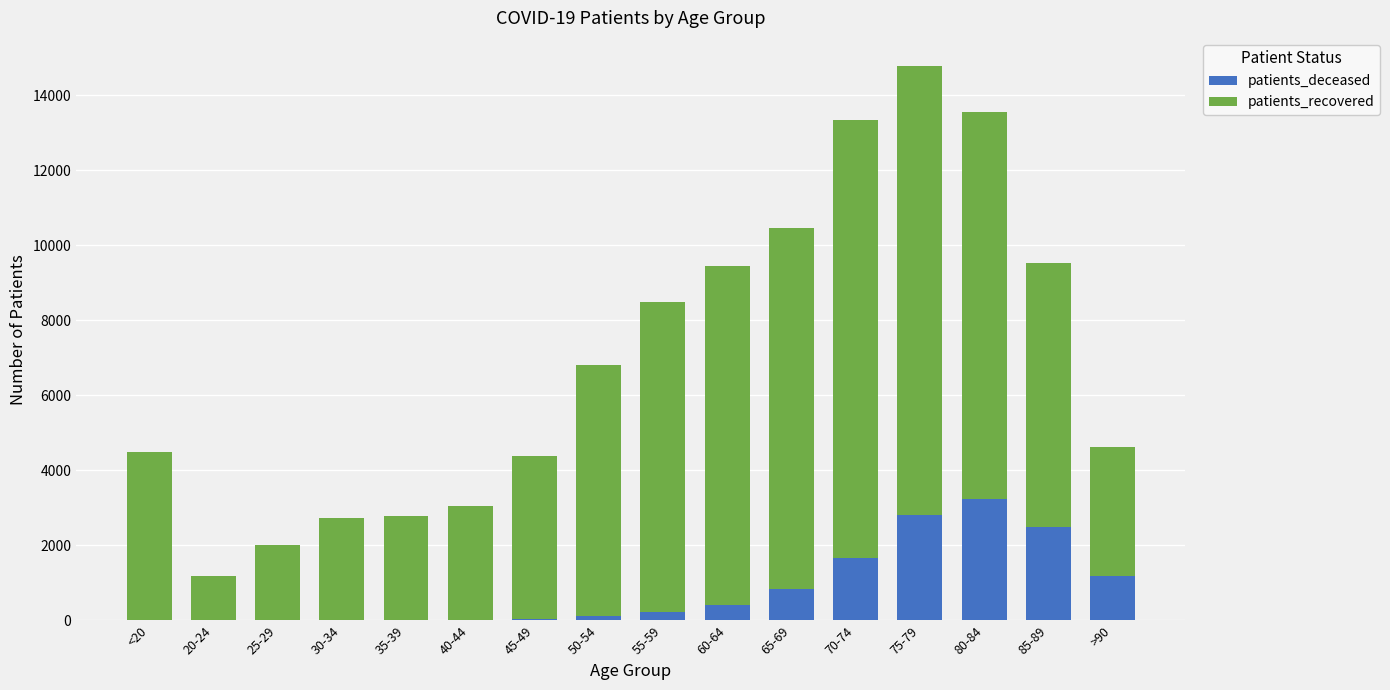

At which category is the sum across all series the highest?

75-79